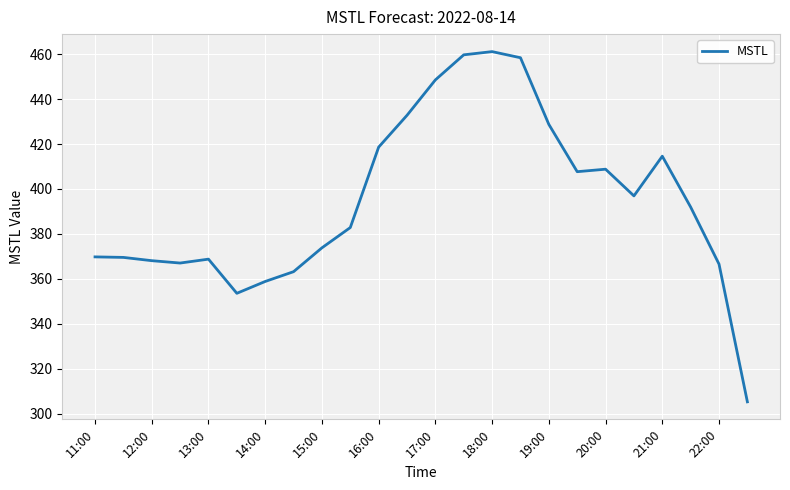

What is the difference between the maximum and minimum values?

156.0